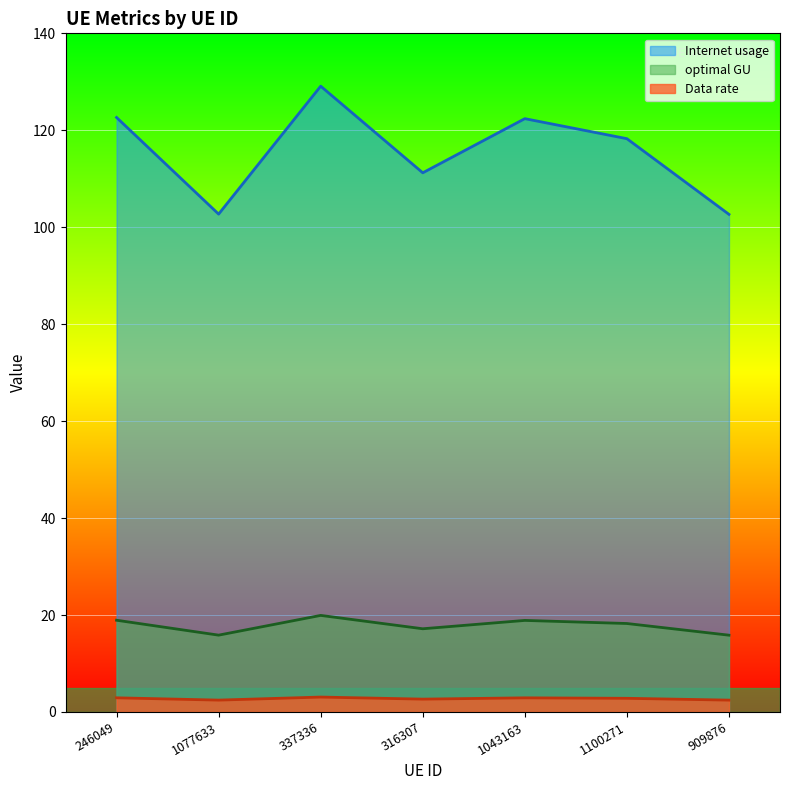

What is the greatest value displayed?

129.1